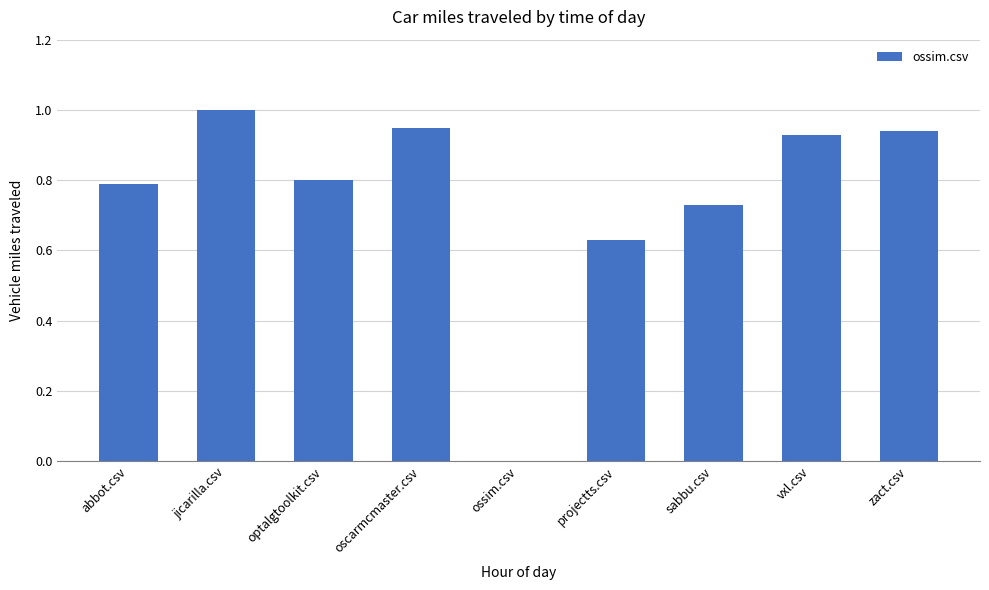

What is the maximum value shown in the chart?

1.0